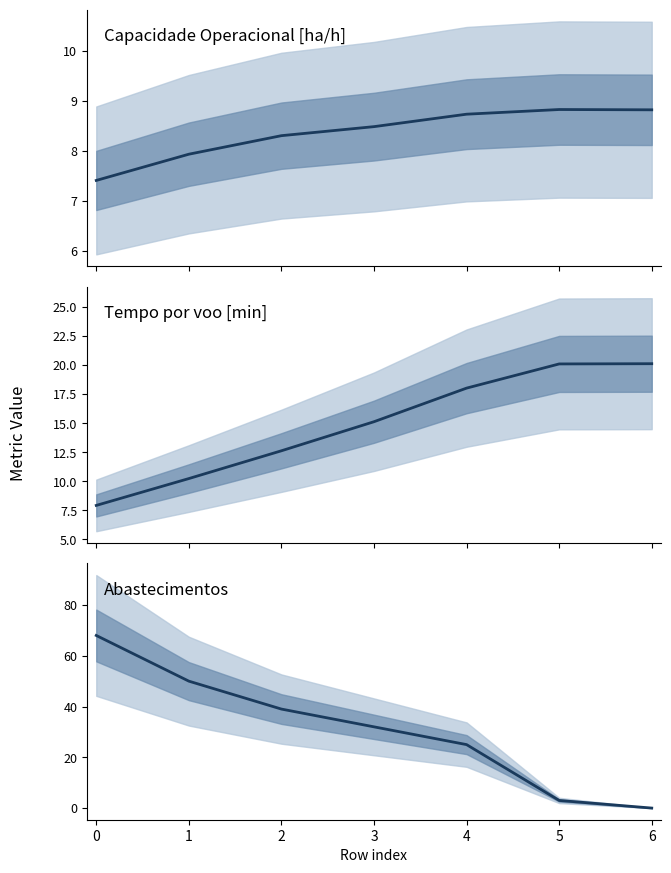

Between 3 and 4, which series saw the biggest shift?

Abastecimentos